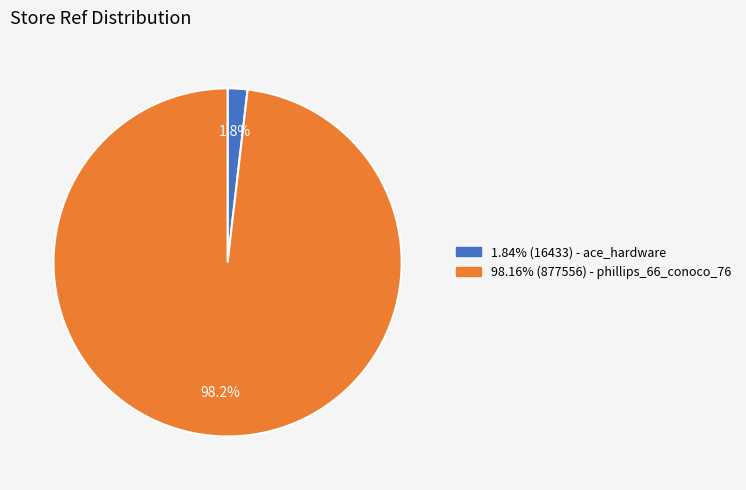

Is there a majority slice in this chart?

Yes